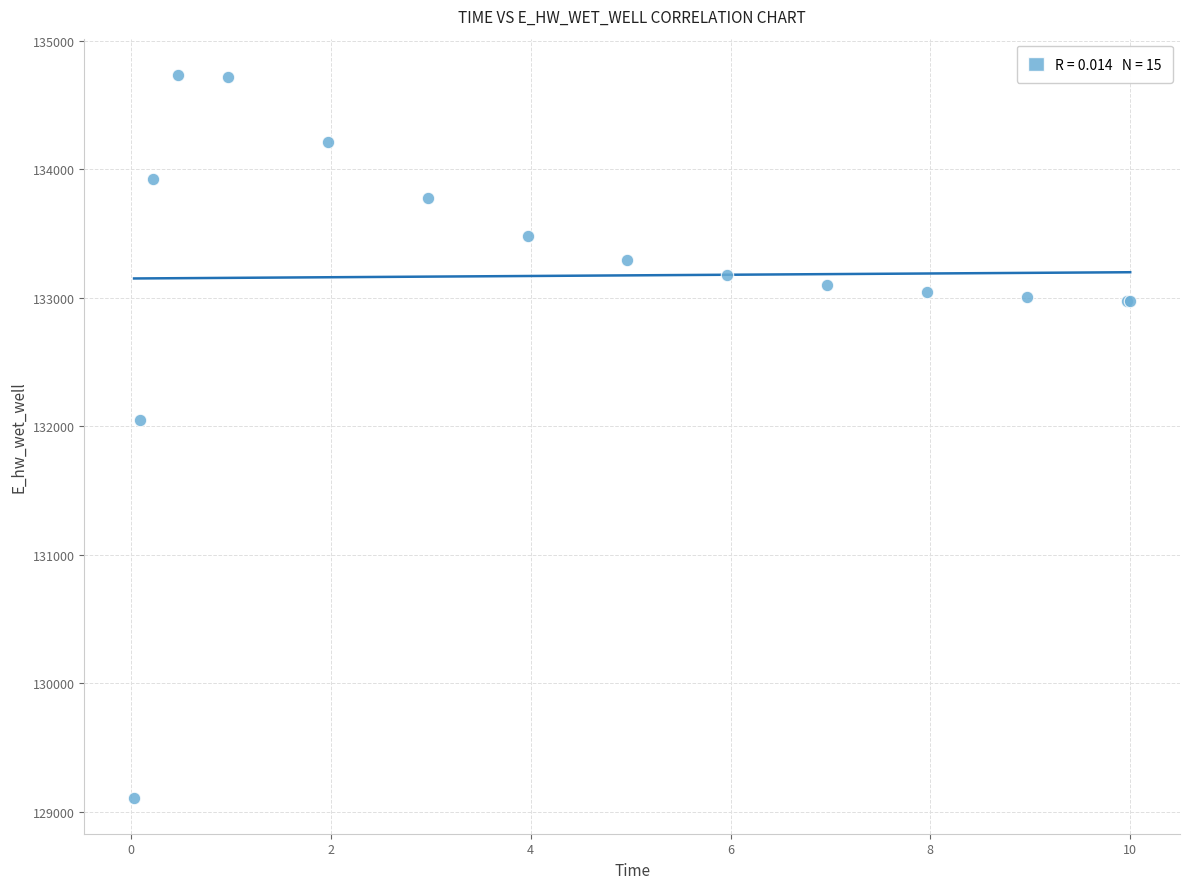

What Y value in the scatter plot is closest to 131922?

132045.0